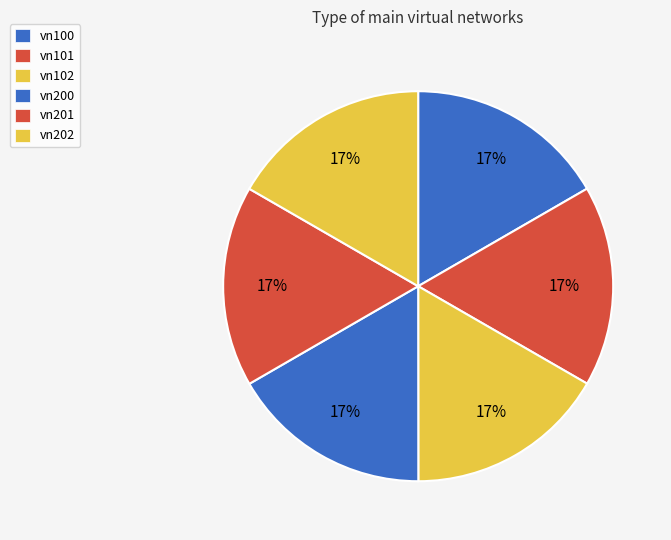

What is the largest slice in the pie chart?

vn202